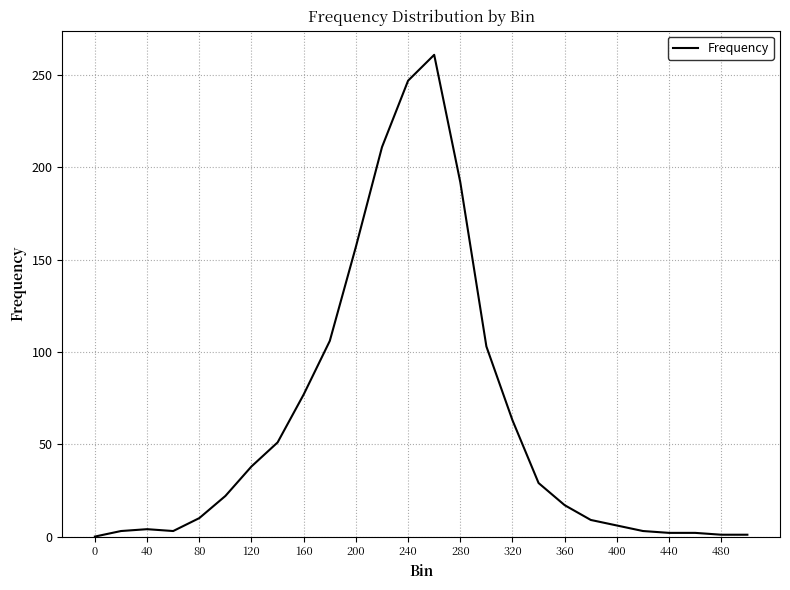

What is the maximum value shown in the chart?

261